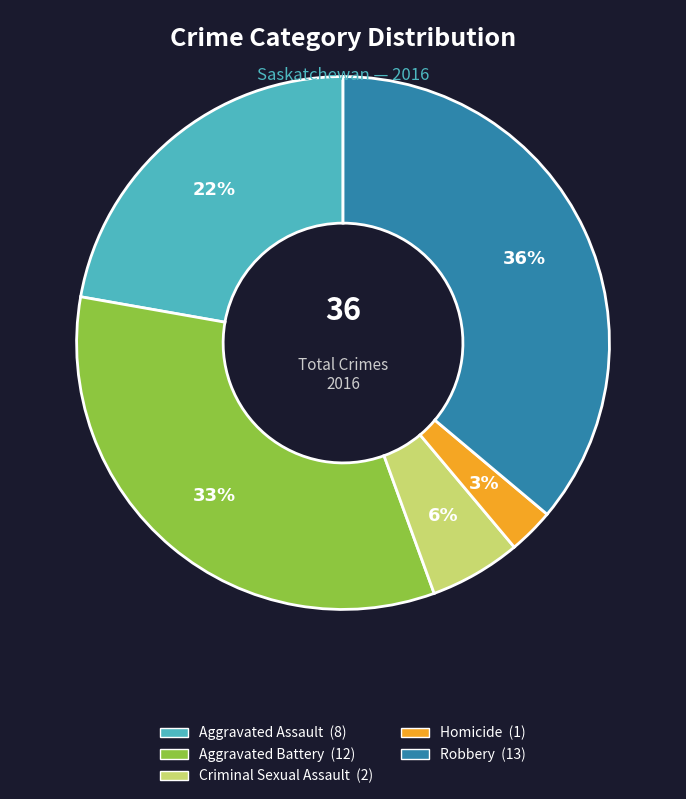

To the nearest percent, what is the difference between the largest and smallest slice percentages?

33%